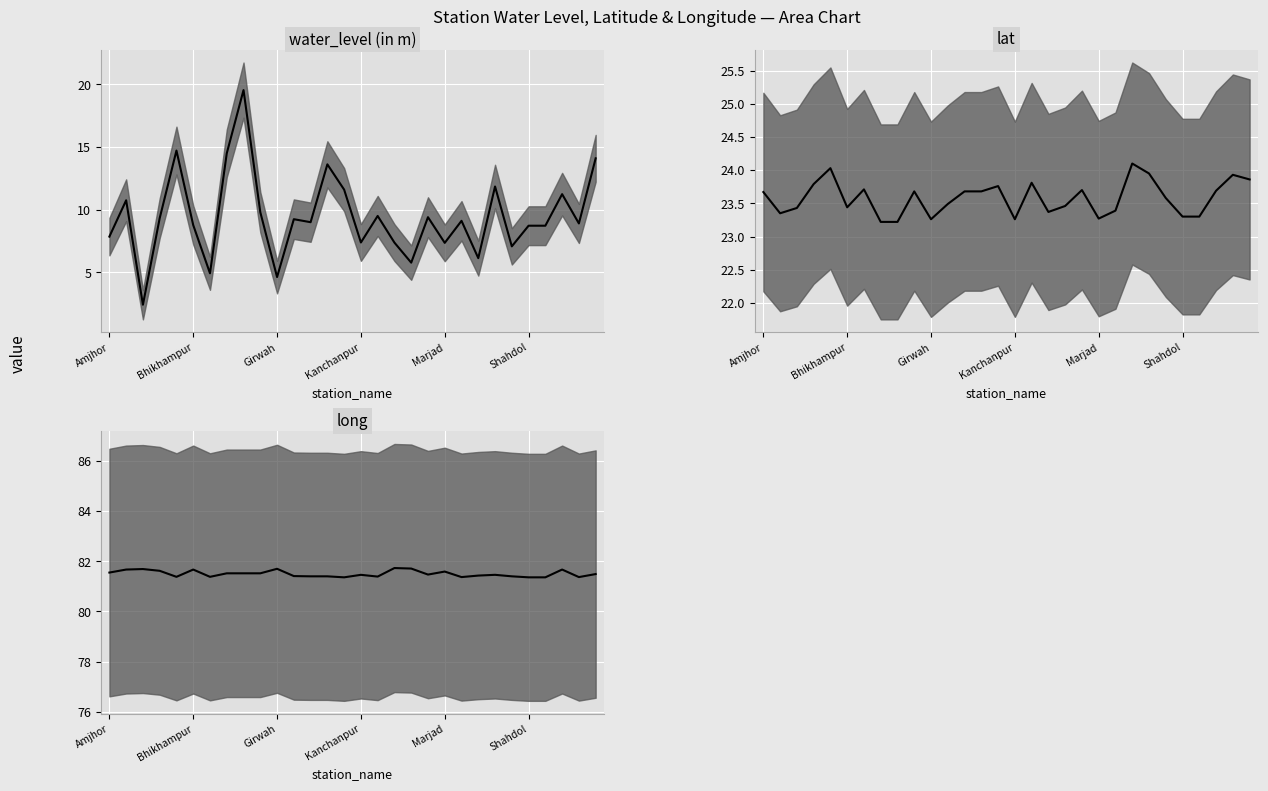

Reading left to right, transcribe all the data shown in this chart.

water_level (in m): 7.8	10.8	2.4	9.3	14.7	8.8	4.9	14.5	19.6	9.8	4.6	9.2	9.0	13.6	11.6	7.4	9.5	7.4	5.8	9.4	7.3	9.1	6.1	11.8	7.1	8.7	8.7	11.2	8.9	14.1
lat: 23.7	23.4	23.4	23.8	24.0	23.4	23.7	23.2	23.2	23.7	23.3	23.5	23.7	23.7	23.8	23.3	23.8	23.4	23.5	23.7	23.3	23.4	24.1	23.9	23.6	23.3	23.3	23.7	23.9	23.9
long: 81.5	81.7	81.7	81.6	81.4	81.7	81.4	81.5	81.5	81.5	81.7	81.4	81.4	81.4	81.4	81.5	81.4	81.7	81.7	81.5	81.6	81.4	81.4	81.5	81.4	81.4	81.4	81.7	81.4	81.5